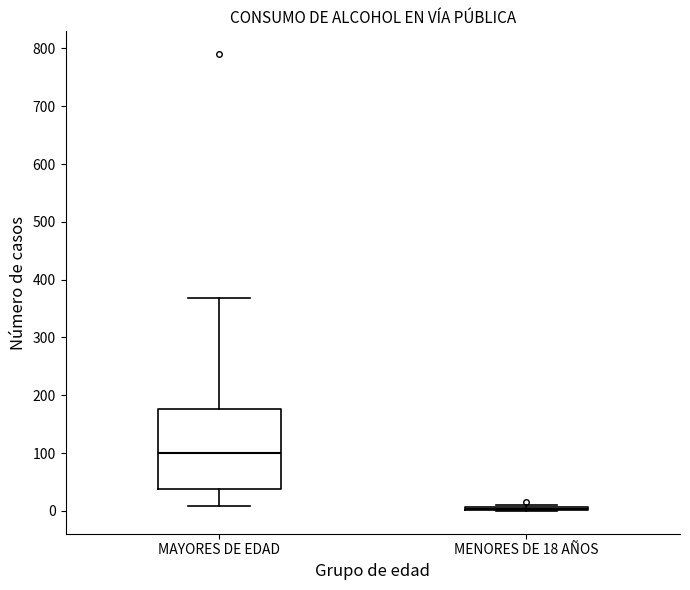

Reading left to right, read every box against the y-axis: the position of its median line, the range the box covers, and the ends of its whiskers. The values are not printed on the chart, so give them approximately, as read against the axis.

MAYORES DE EDAD: median 100, box 40 to 180, whiskers 10 to 370
MENORES DE 18 AÑOS: box collapsed to a line at 0, whiskers 0 to 10